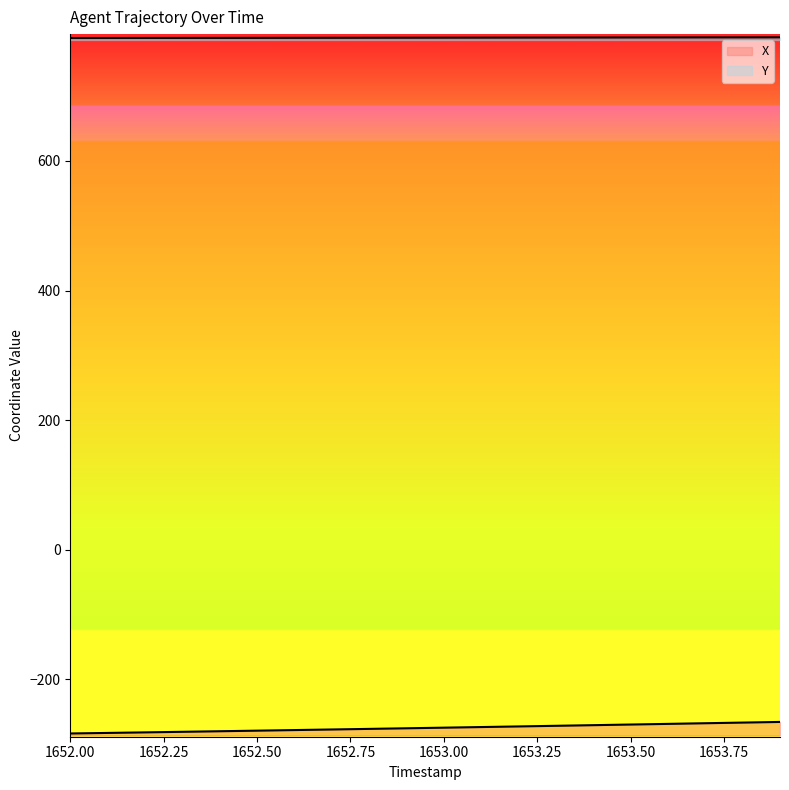

How many lines are shown in the chart?

2